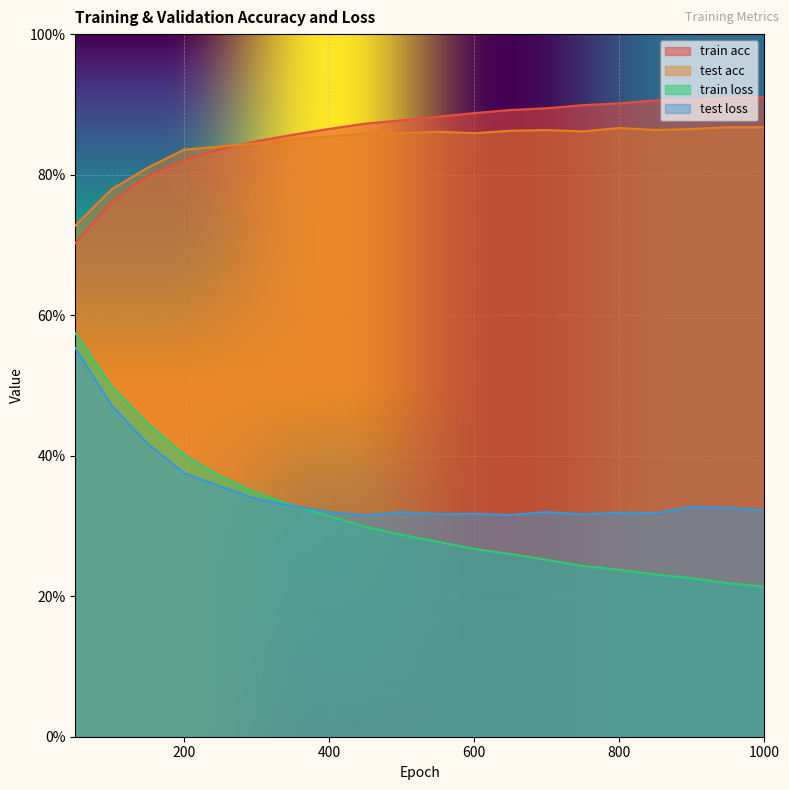

True or false: train acc has more than 2 interior local peaks.

False